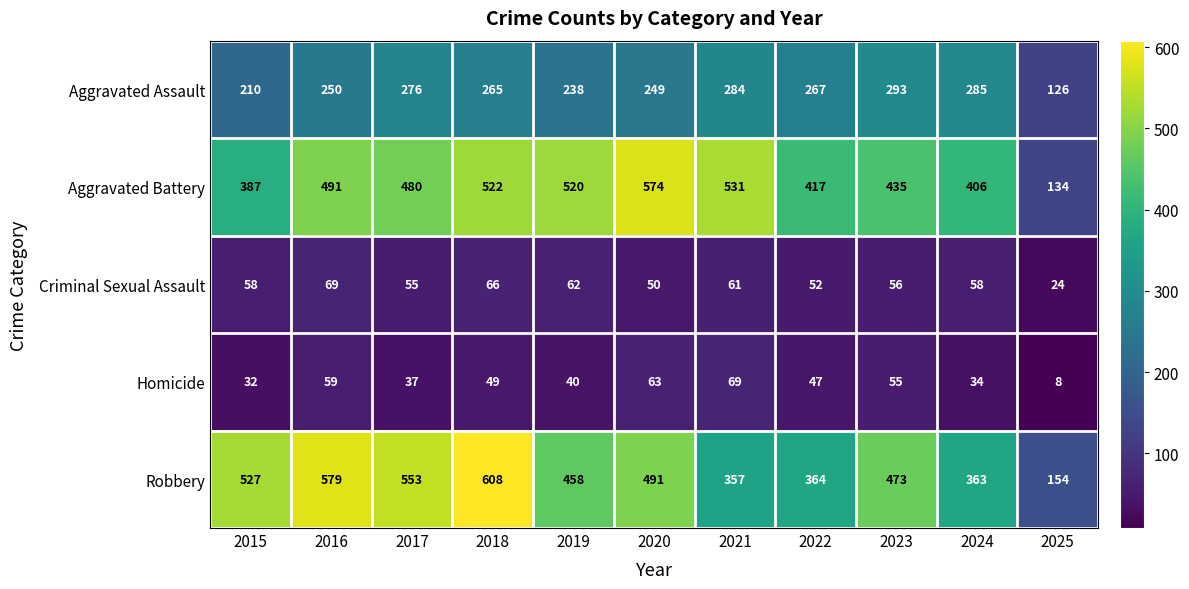

At which category is the sum across all series the highest?

2018